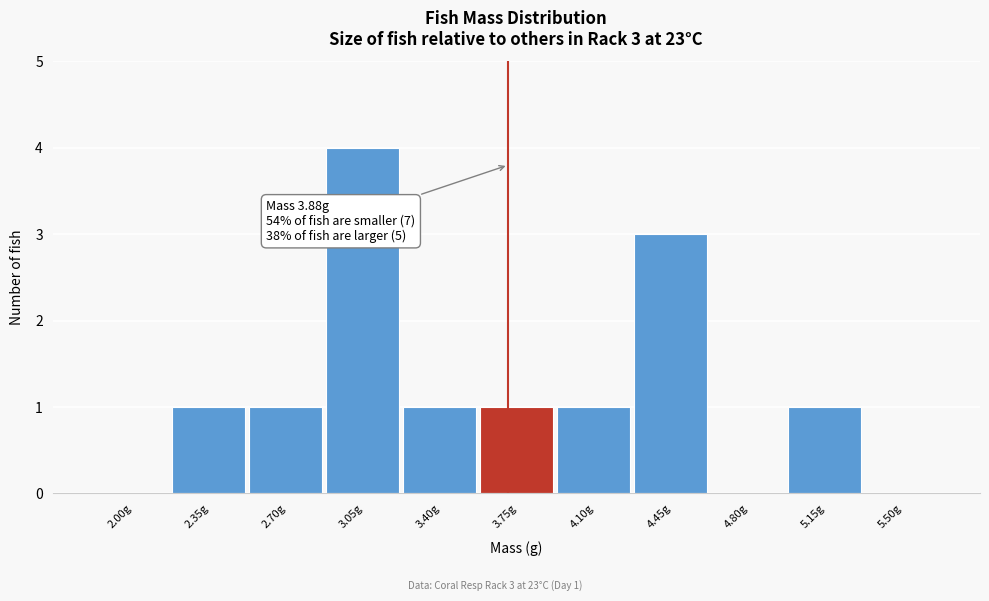

Reading right to left, what are all the values shown in this chart?

5.50g=0	5.15g=1	4.80g=0	4.45g=3	4.10g=1	3.75g=1	3.40g=1	3.05g=4	2.70g=1	2.35g=1	2.00g=0